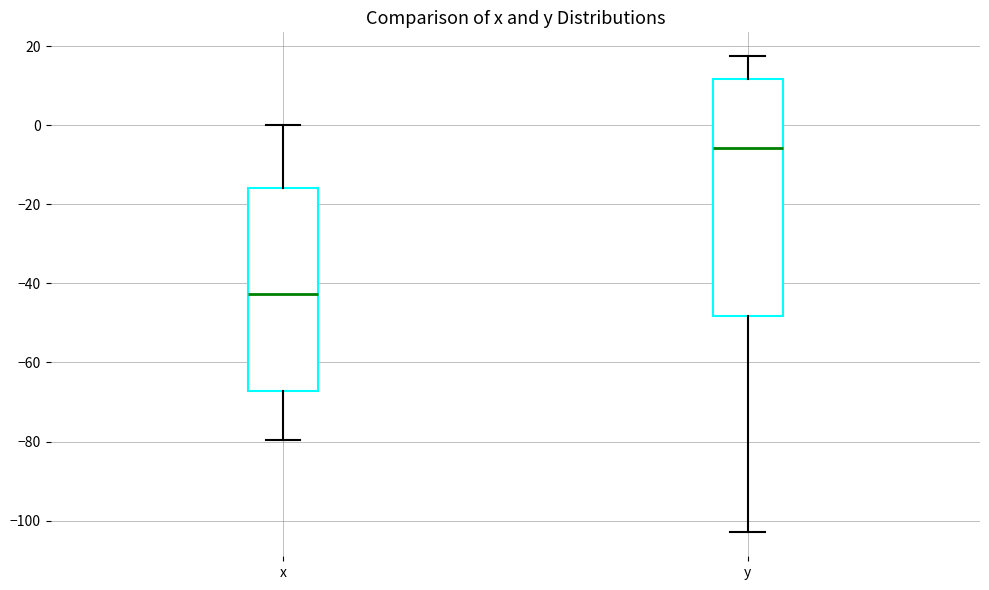

Which box's median line is the highest?

y